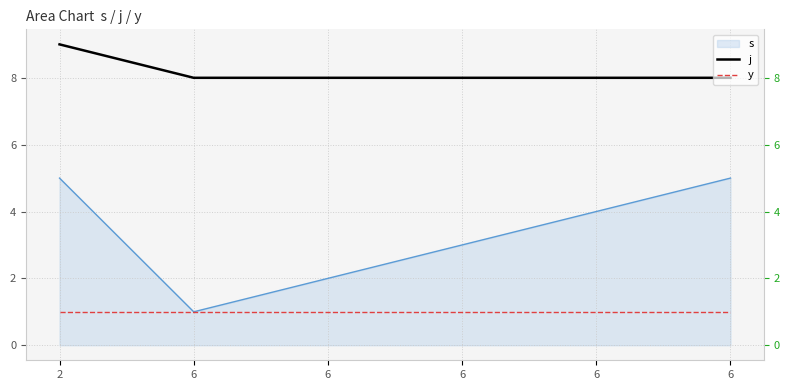

True or false: y and j intersect in this chart.

False